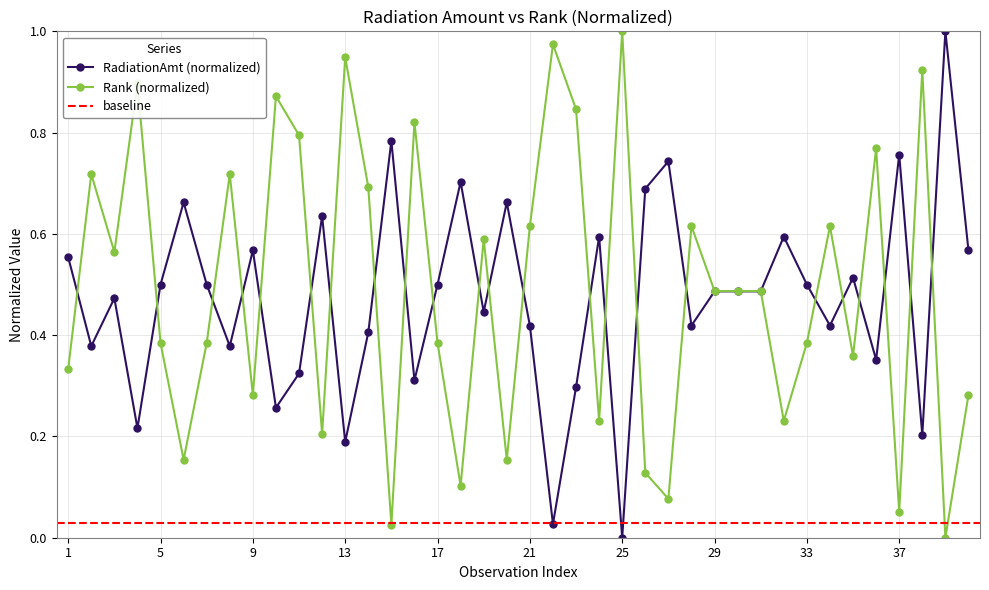

Does the chart display data point markers on the line(s)?

Yes